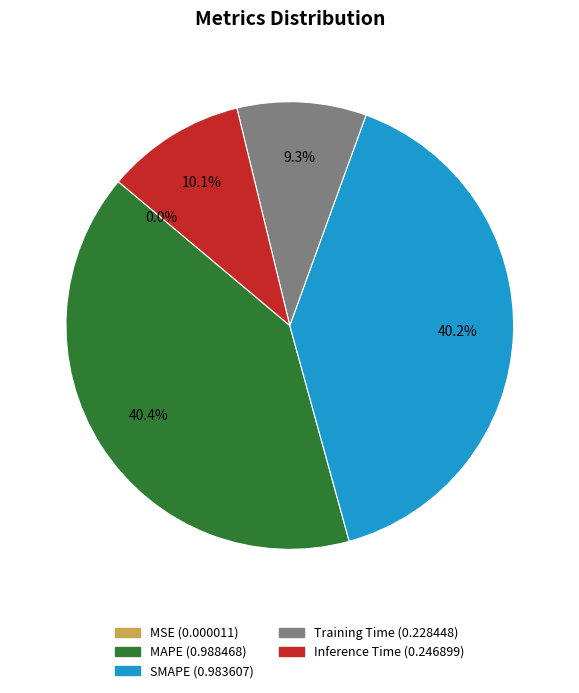

The SMAPE slice represents 40% of the pie. True or false?

True